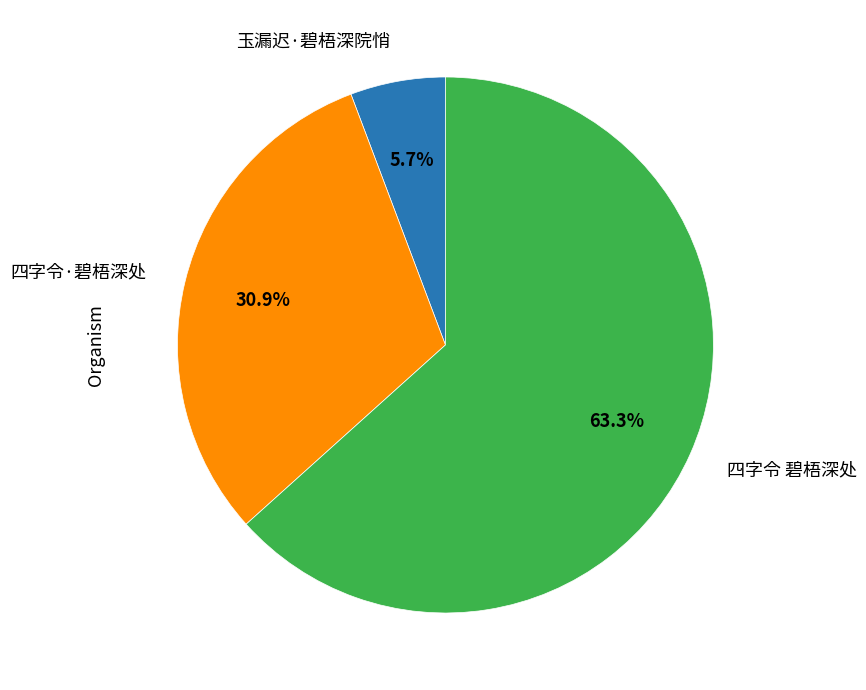

Combined, what portion of the pie is 四字令·碧梧深处 and 四字令 碧梧深处?

94.3%